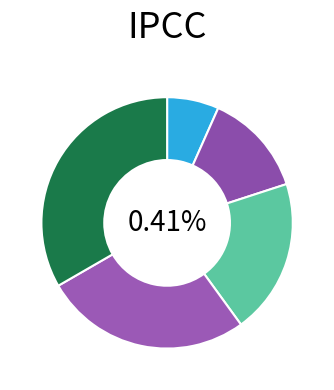

Approximately how many times larger is the value at 汽水・淡水魚 compared to 鳥類?

5.0